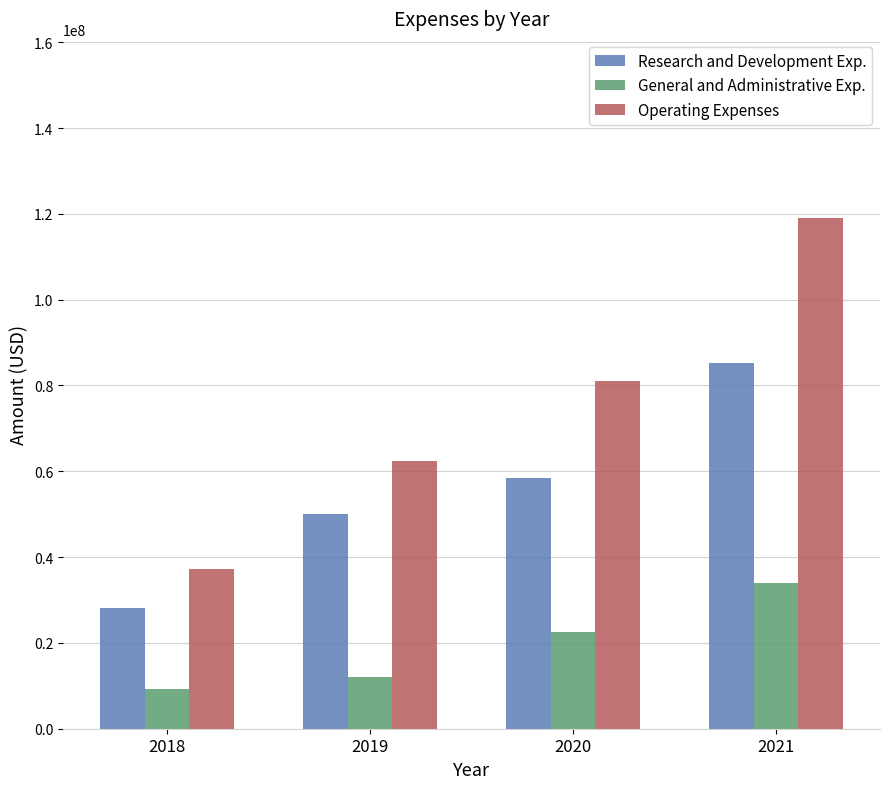

What is the difference between the second highest and second lowest values in the General and Administrative Exp. series?

10414000